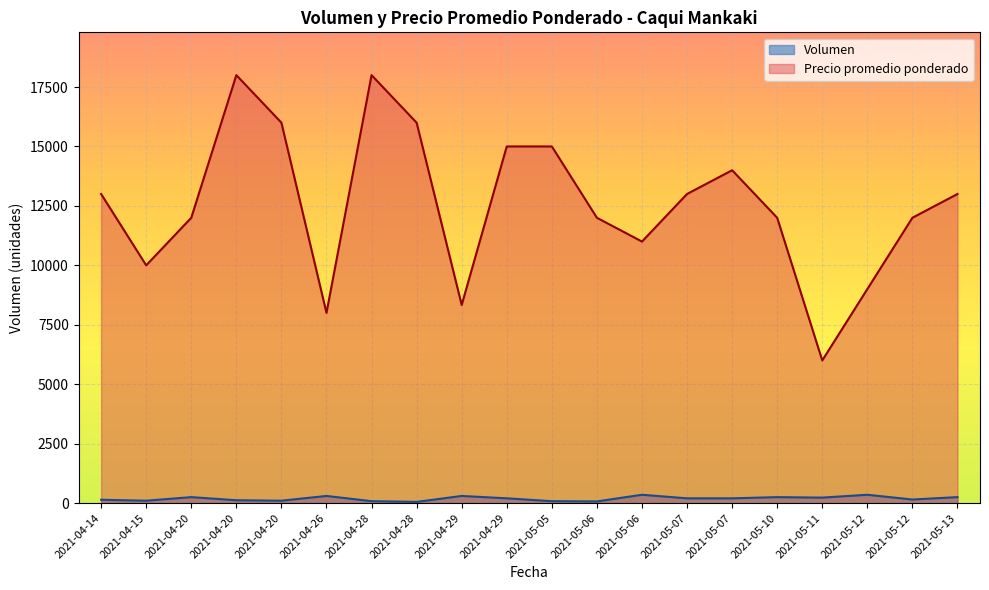

At which category is the sum across all series the highest?

2021-04-20